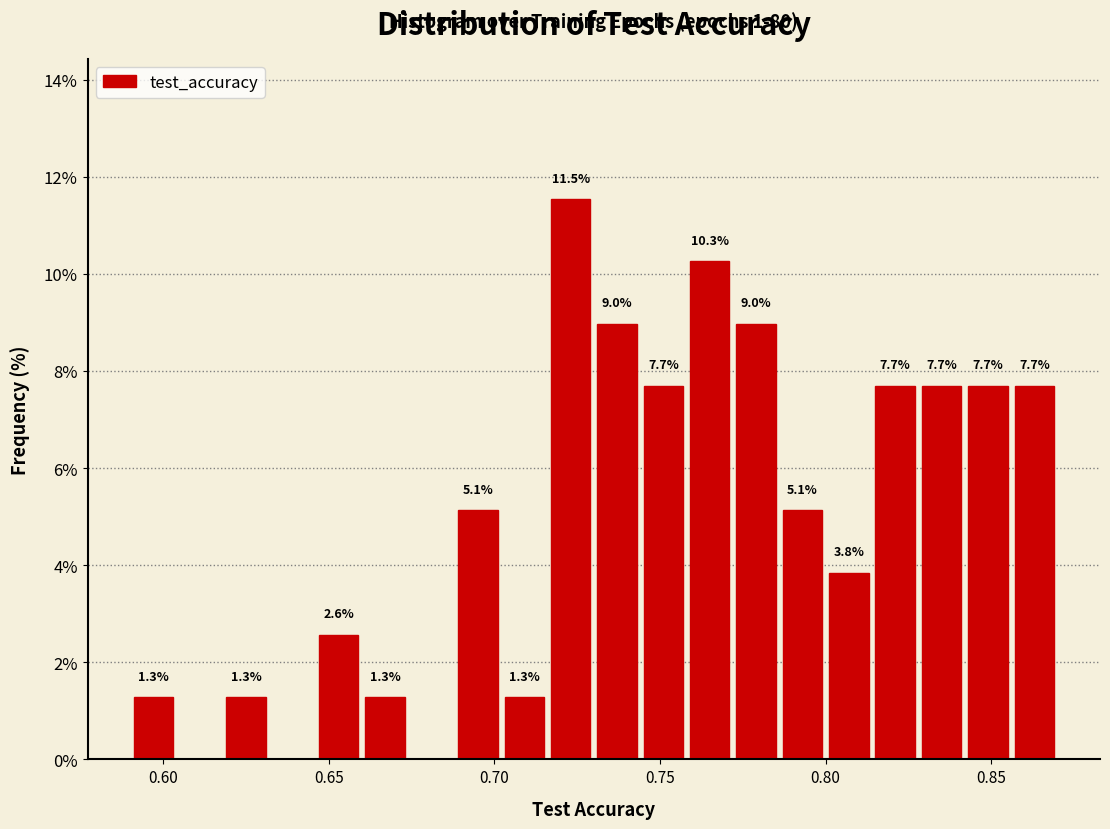

Around what value on the x-axis is the tallest bar? Give the approximate position of its centre, as read against the axis.

0.725